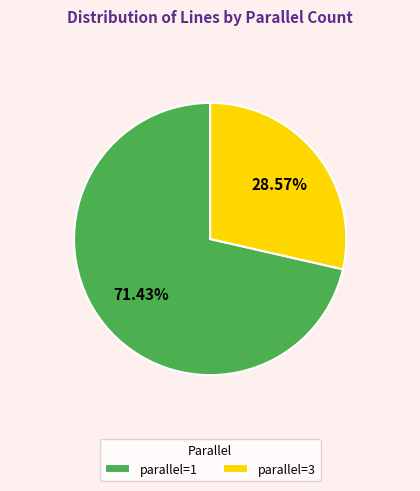

Rank the categories by value from lowest to highest.

parallel=3, parallel=1